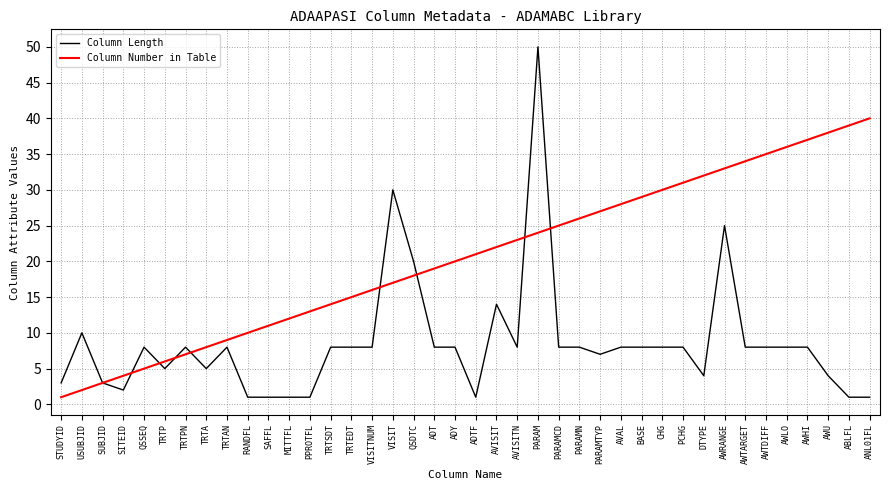

True or false: Column Length and Column Number in Table cross at least once.

True